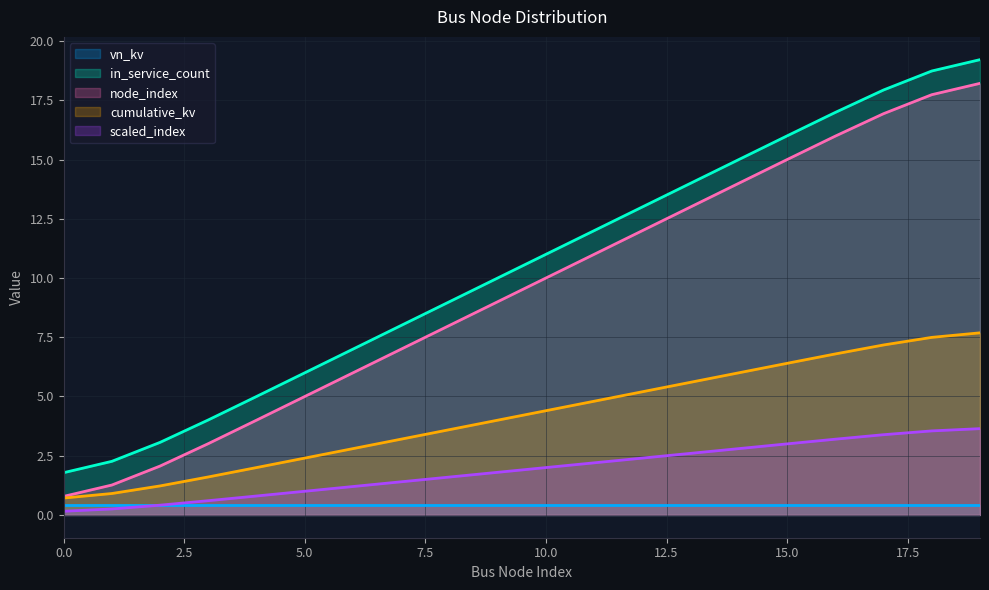

At which label does node_index first exceed 10?

11